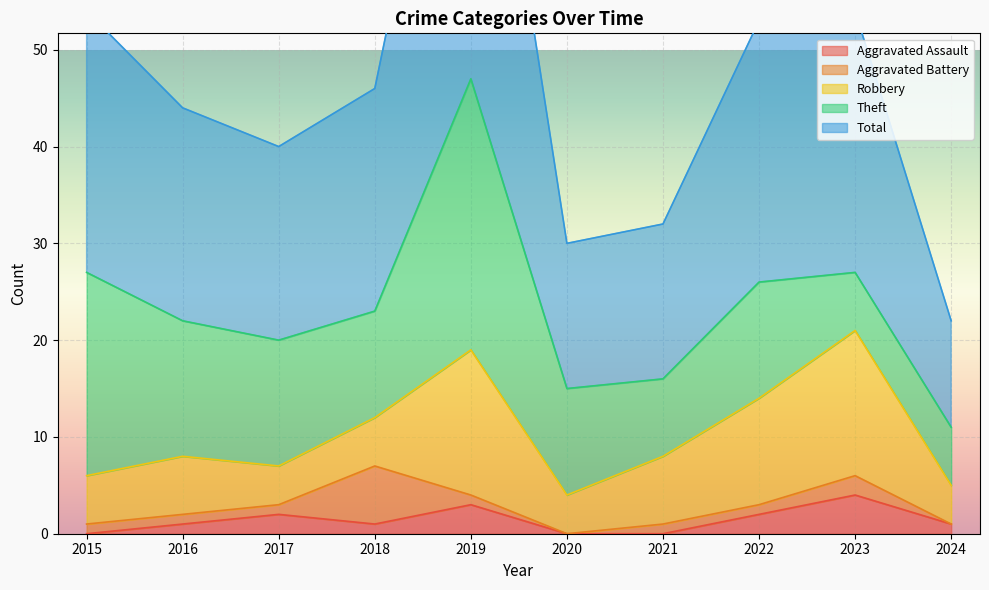

Which series has the largest total across all categories?

Total